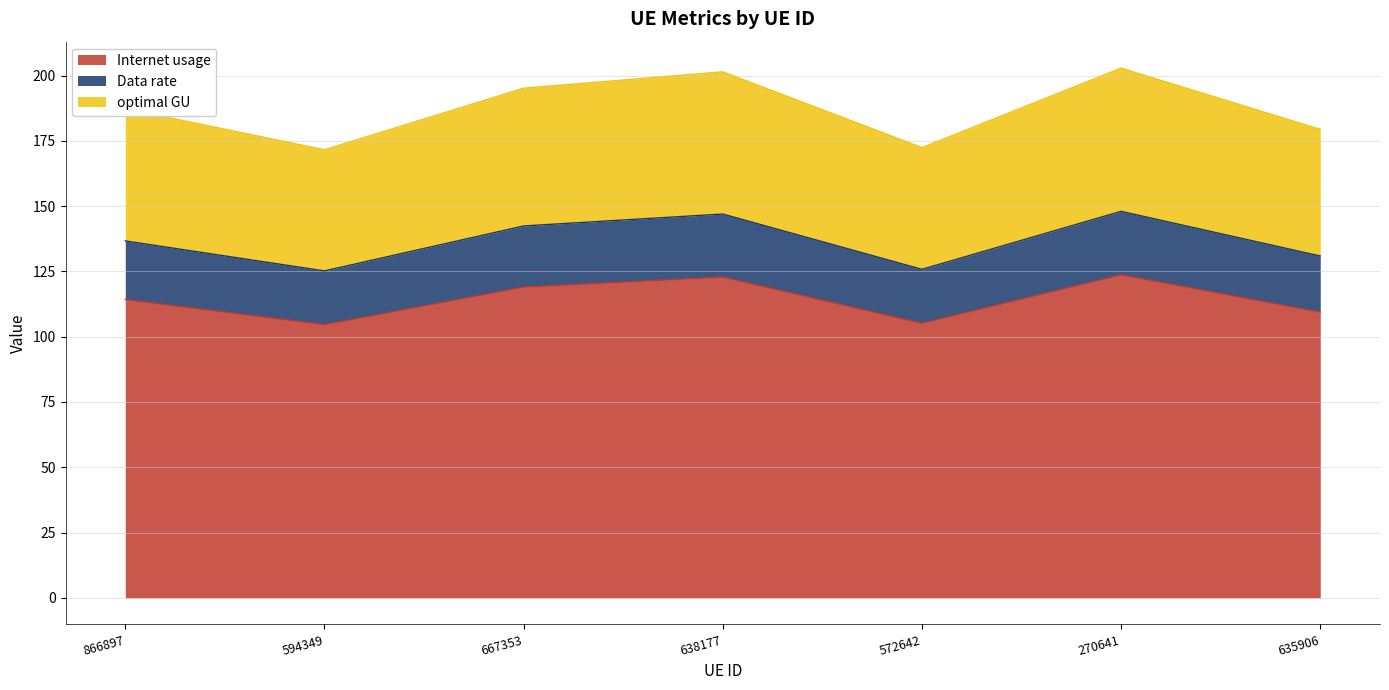

True or false: Data rate has more than 1 interior local peaks.

True